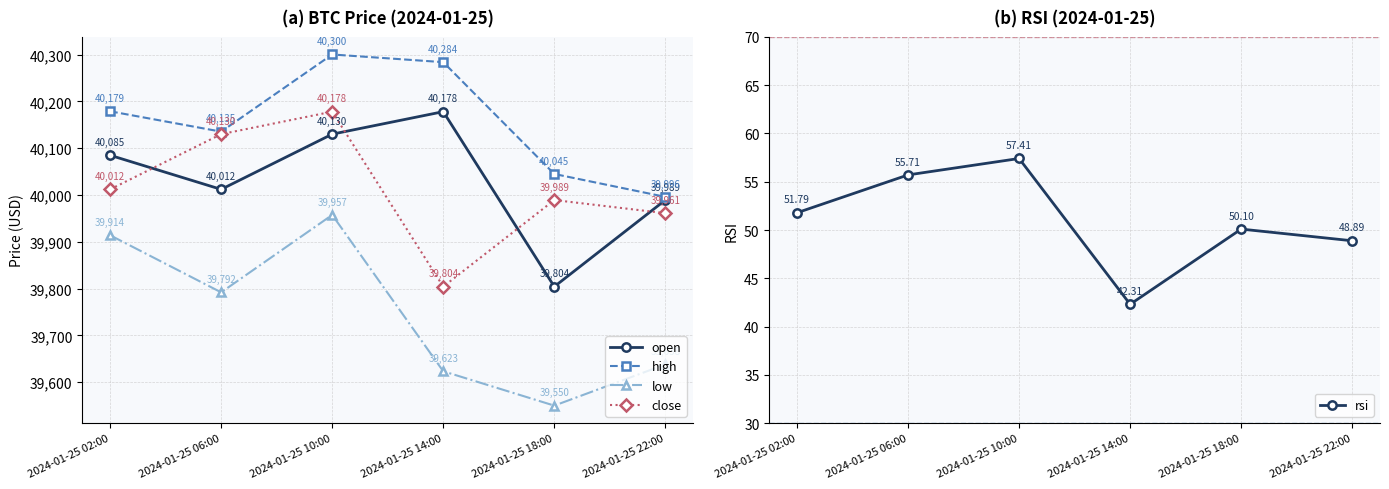

Between 2024-01-25 14:00 and 2024-01-25 06:00, which is larger?

2024-01-25 14:00